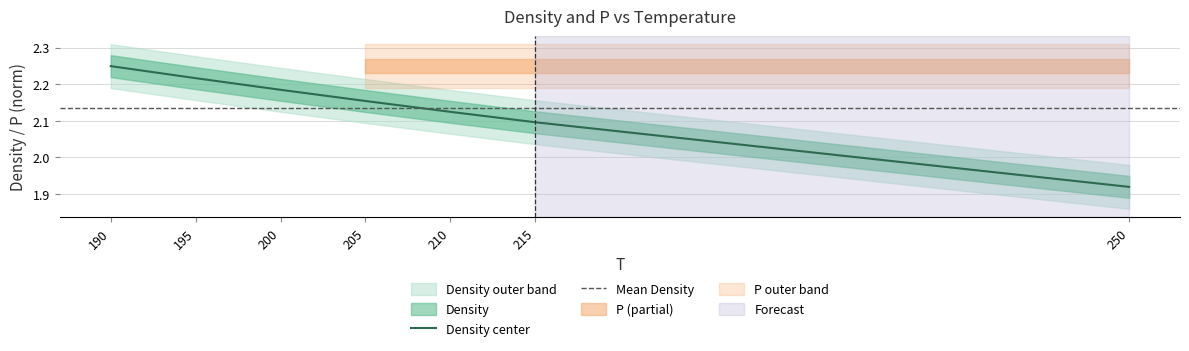

Which category has the highest value across all series?

190